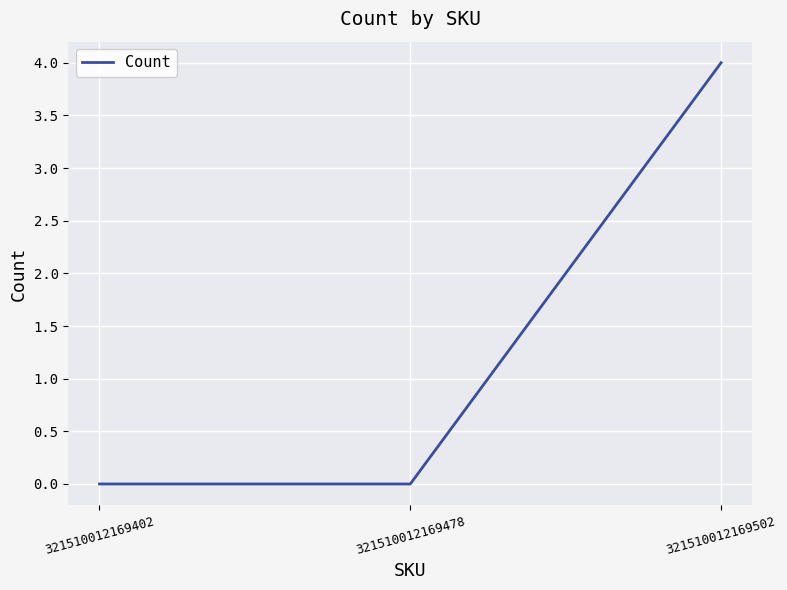

What is the sum of the values at 321510012169502 and 321510012169402?

4